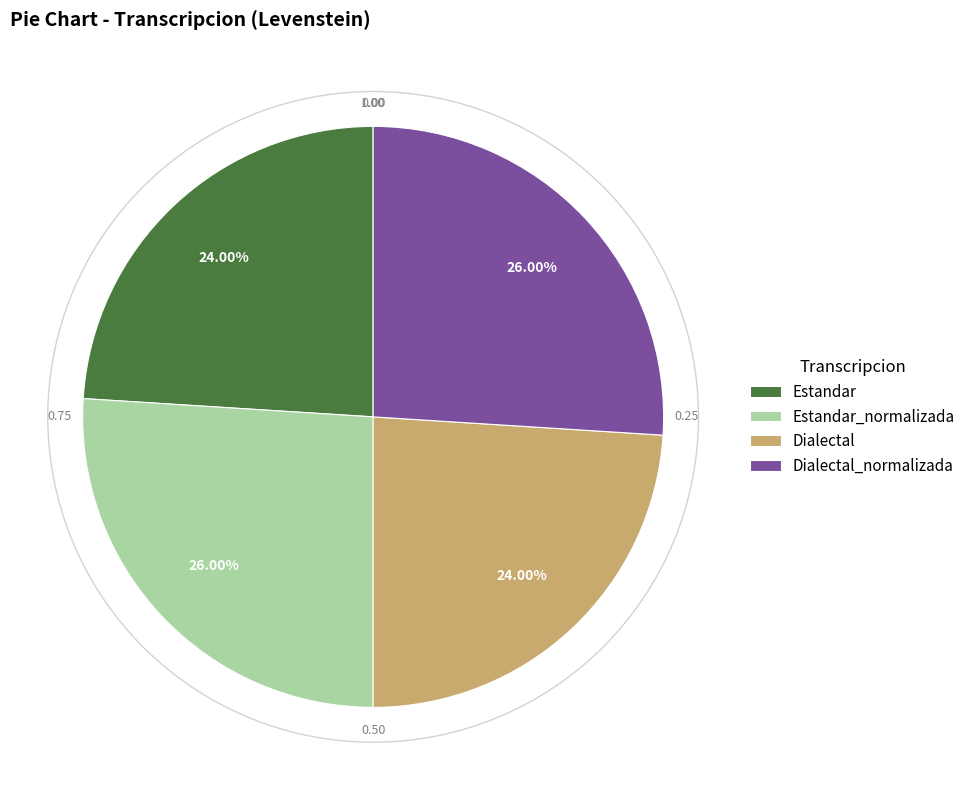

What percentage is the Dialectal slice, to the nearest percent?

24%